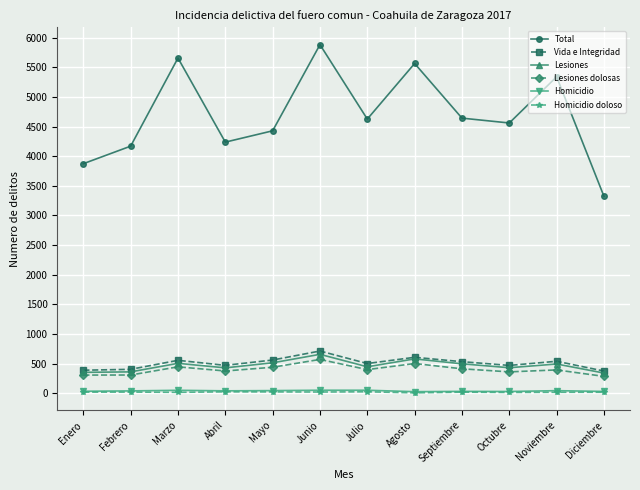

What are all the series names shown in the legend?

Total, Vida e Integridad, Lesiones, Lesiones dolosas, Homicidio, Homicidio doloso